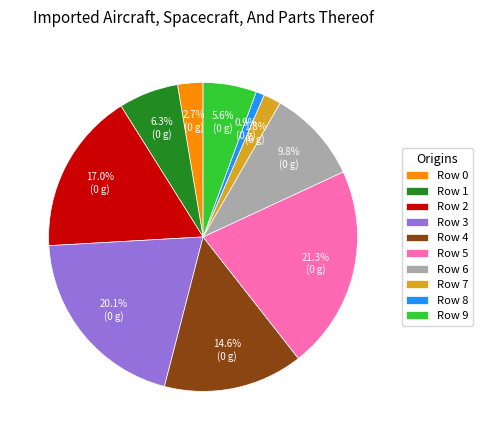

Does Row 2 account for over 50% of the chart?

No